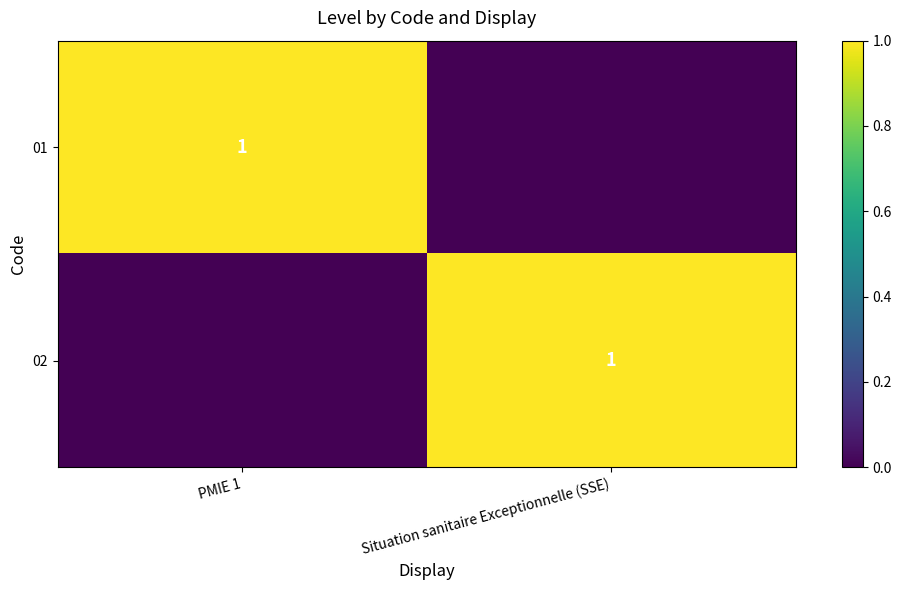

The value of 01 at PMIE 1 is 1. True or false?

True